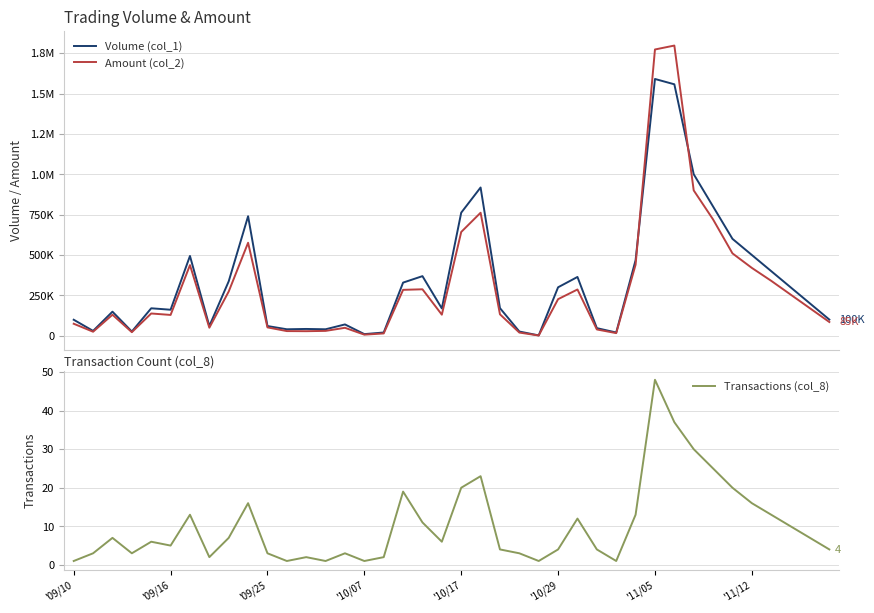

What is the highest value of the Transactions (col_8) series?

48